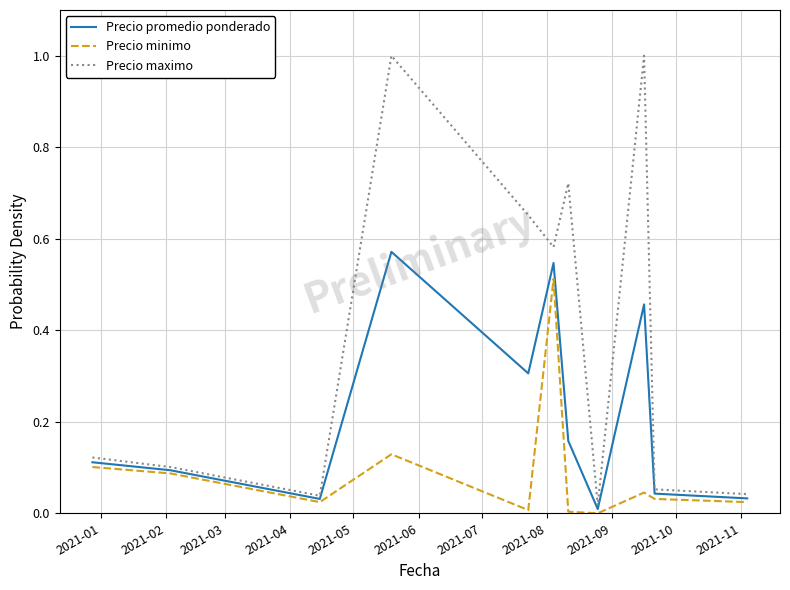

What is the maximum value shown in the chart?

1.0